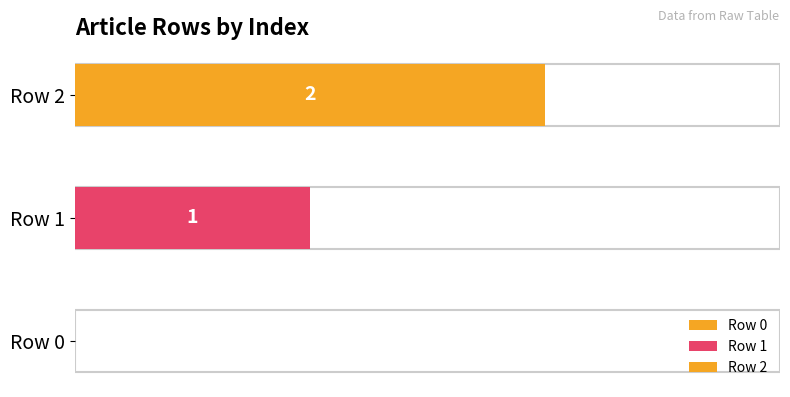

The chart shows a value of 0 at Row 1. True or false?

False